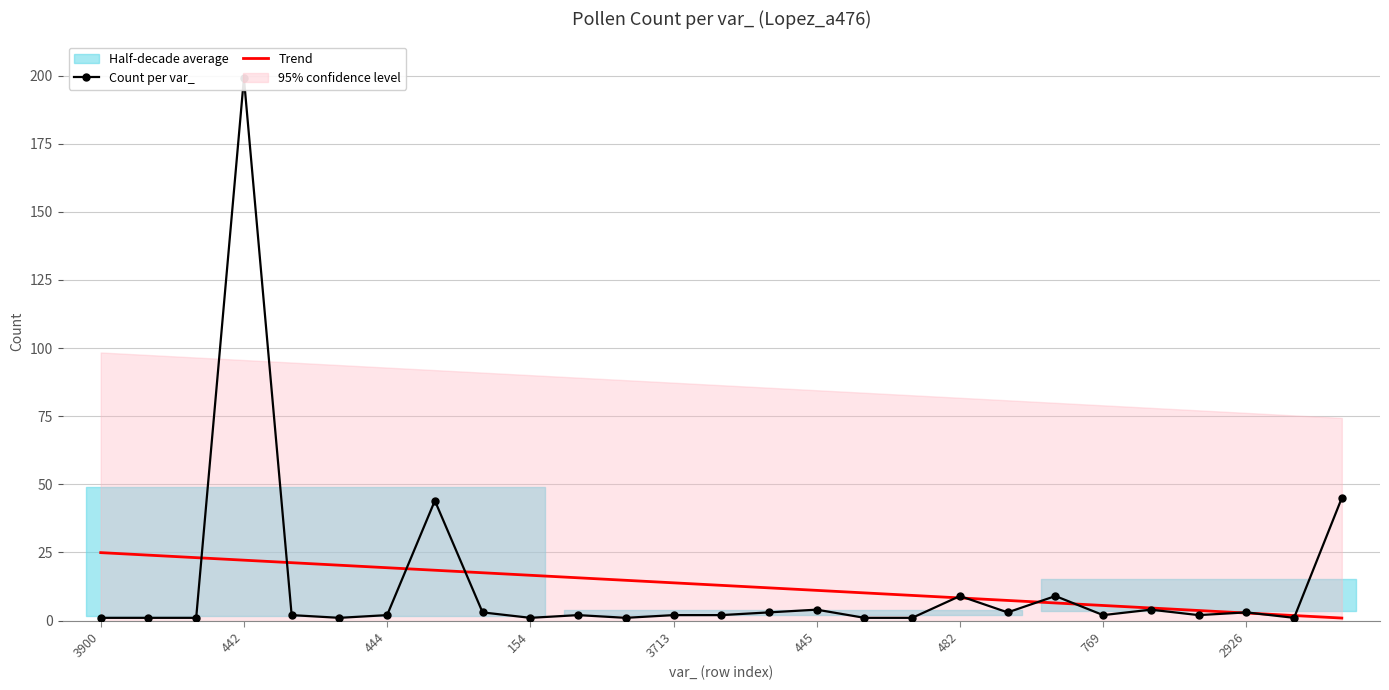

True or false: Trend has a value of 23.4 at 3713.

False